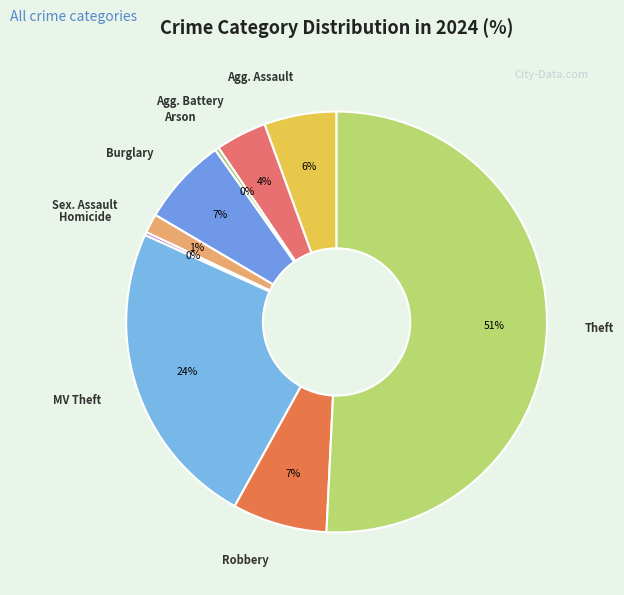

Which slice is the largest?

Theft